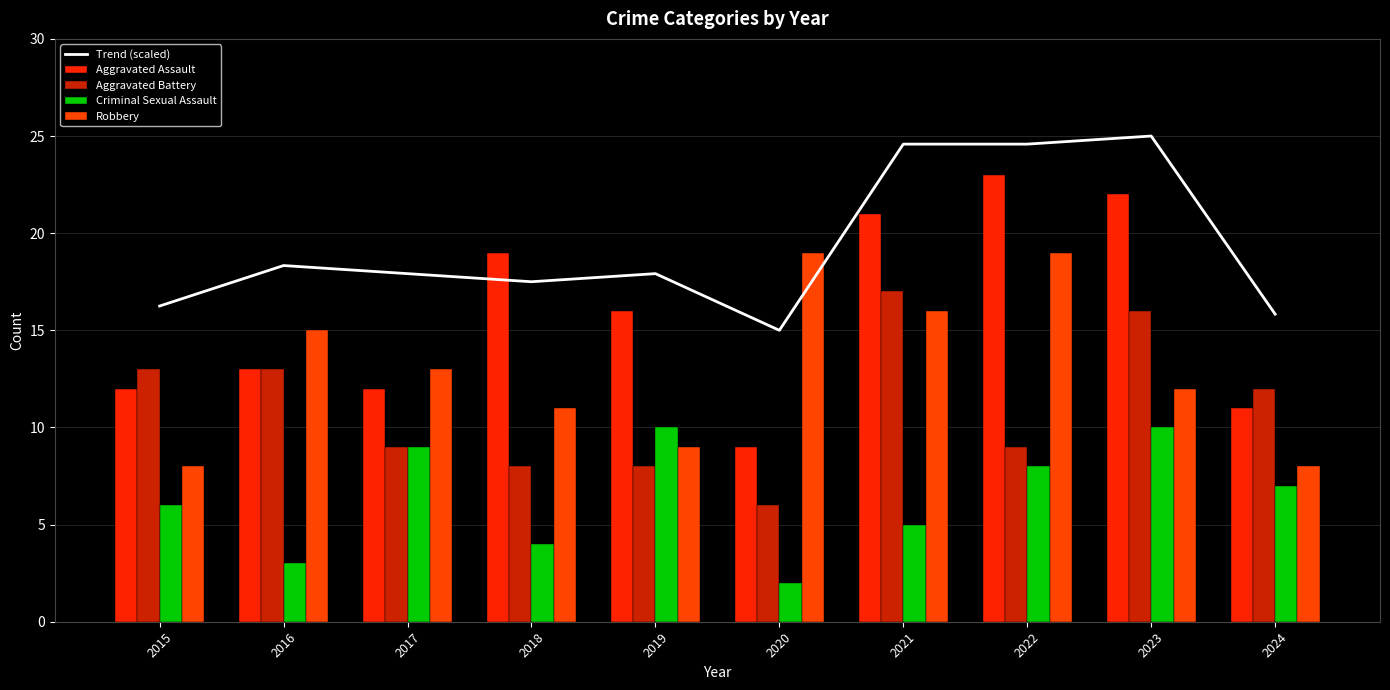

How many data points in Aggravated Battery are above 12?

4